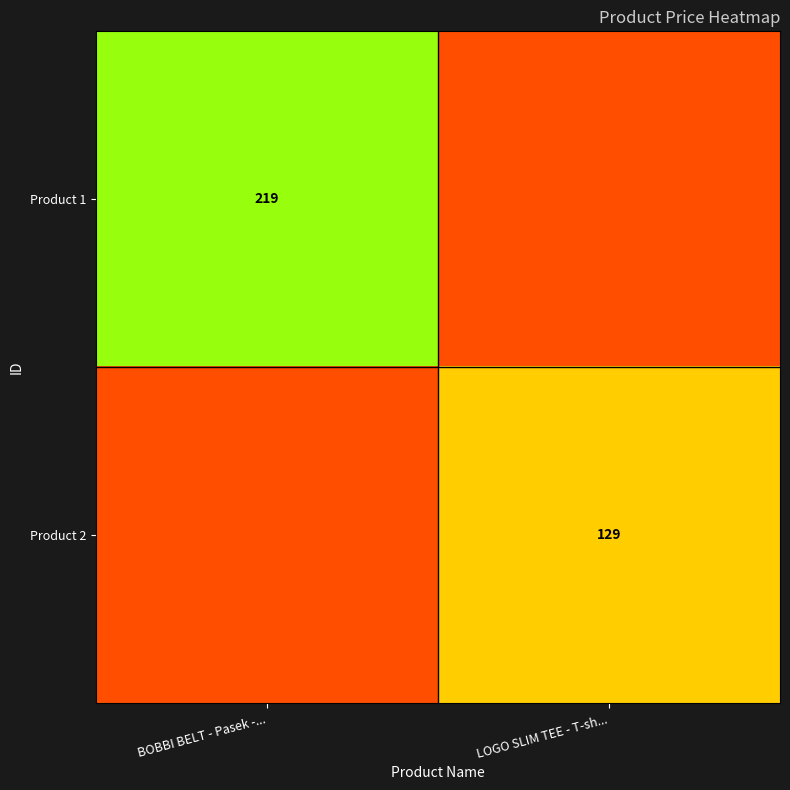

Is it true that Product 2 equals 129 at LOGO SLIM TEE - T-sh...?

True